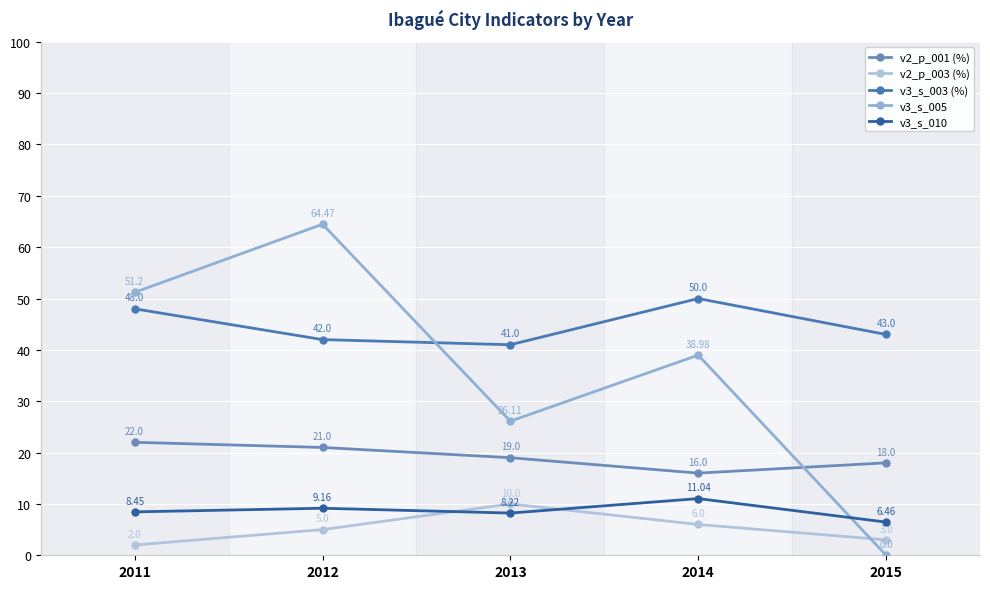

What are all the series names shown in the legend?

v2_p_001 (%), v2_p_003 (%), v3_s_003 (%), v3_s_005, v3_s_010